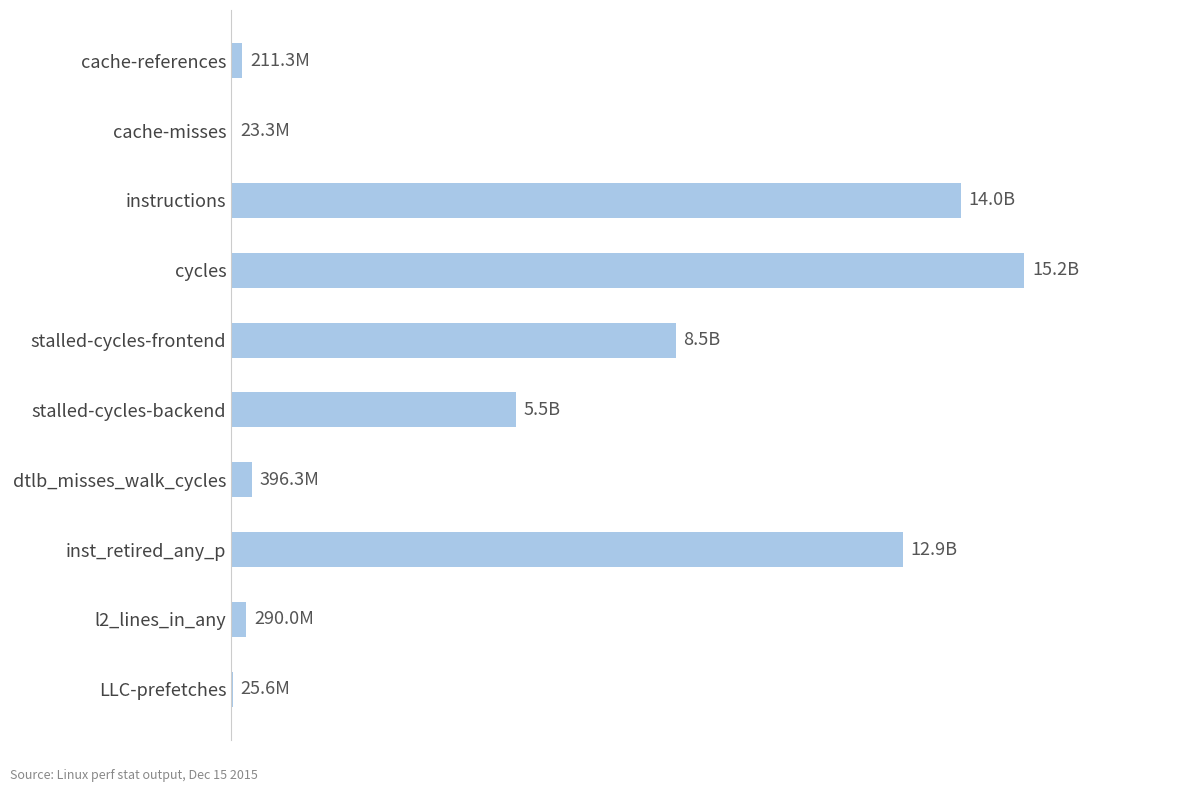

Are the bars horizontal?

Yes